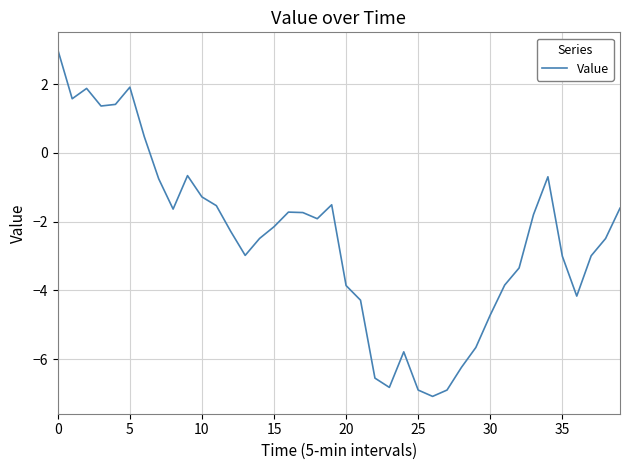

What is the smallest value displayed?

-7.1